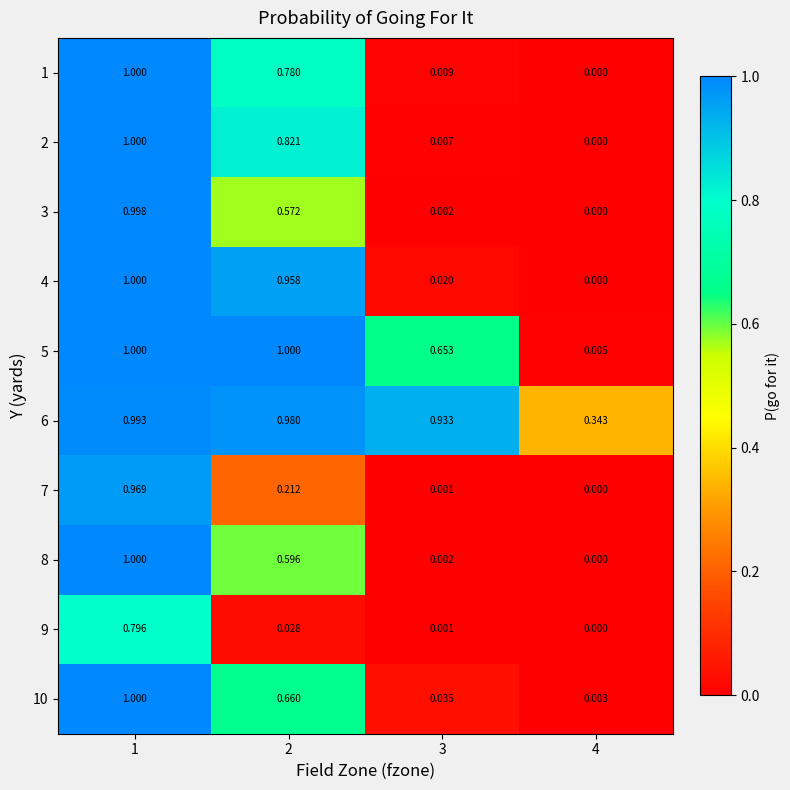

At how many categories does at least one series exceed 0?

4